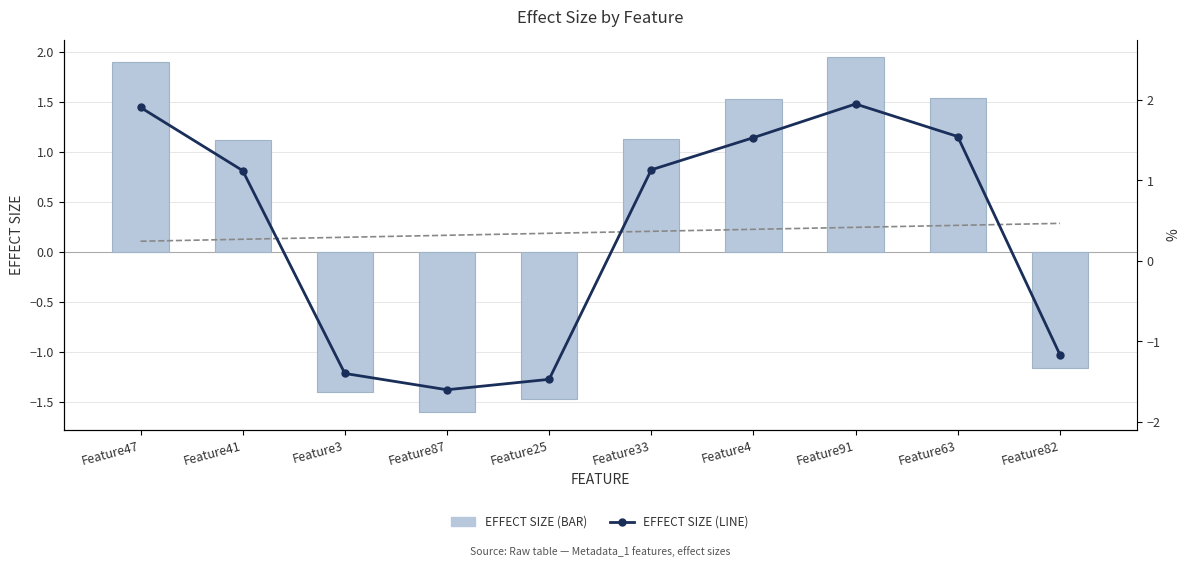

What is the value of the effect_size (line) bar at the 3rd from the left?

-1.4